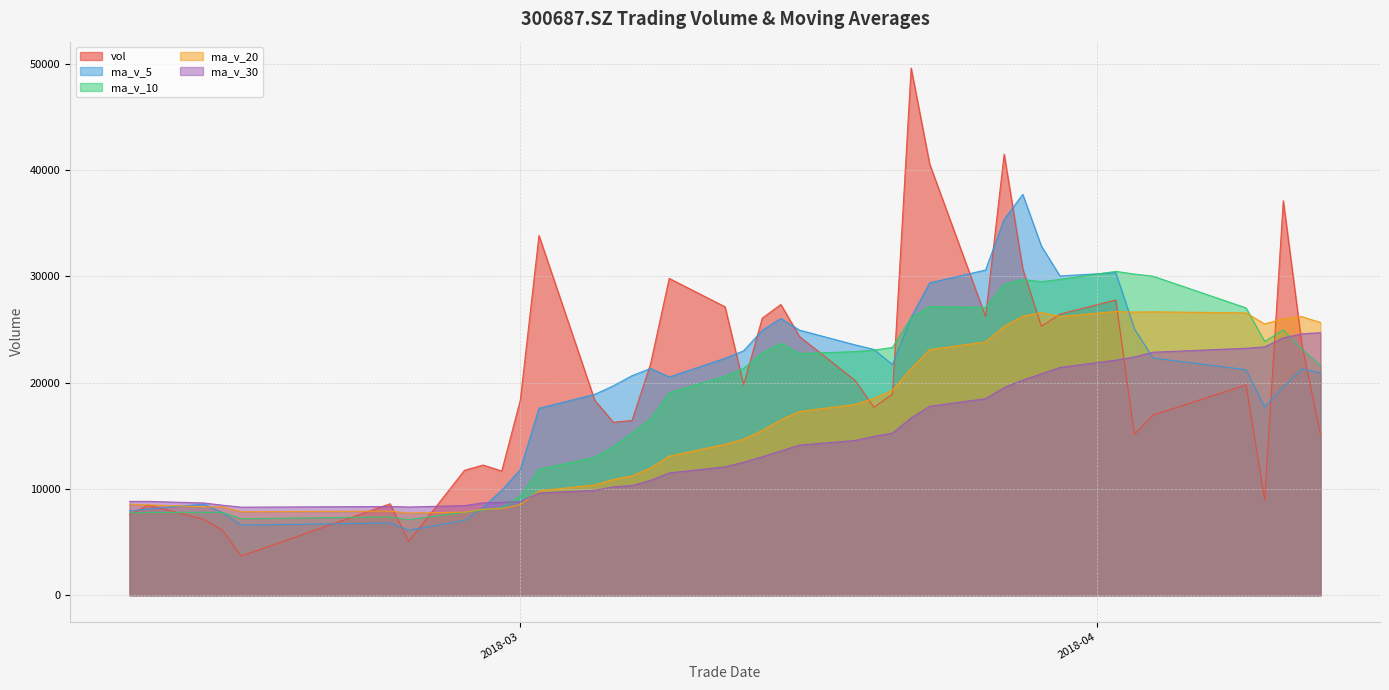

How many interior local valleys does the ma_v_10 series have?

6